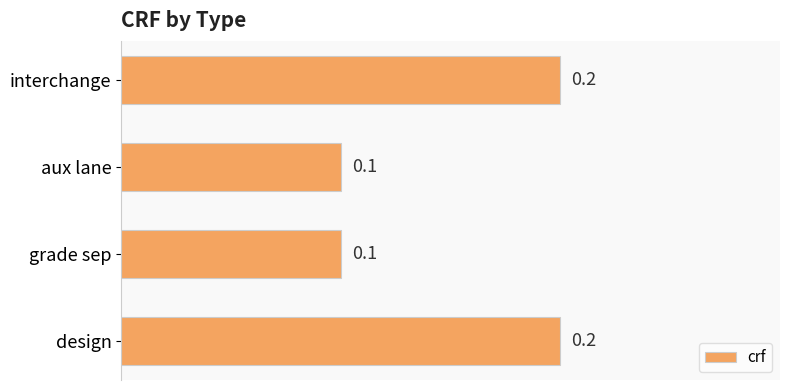

What is the change in value from aux lane to design?

+0.1